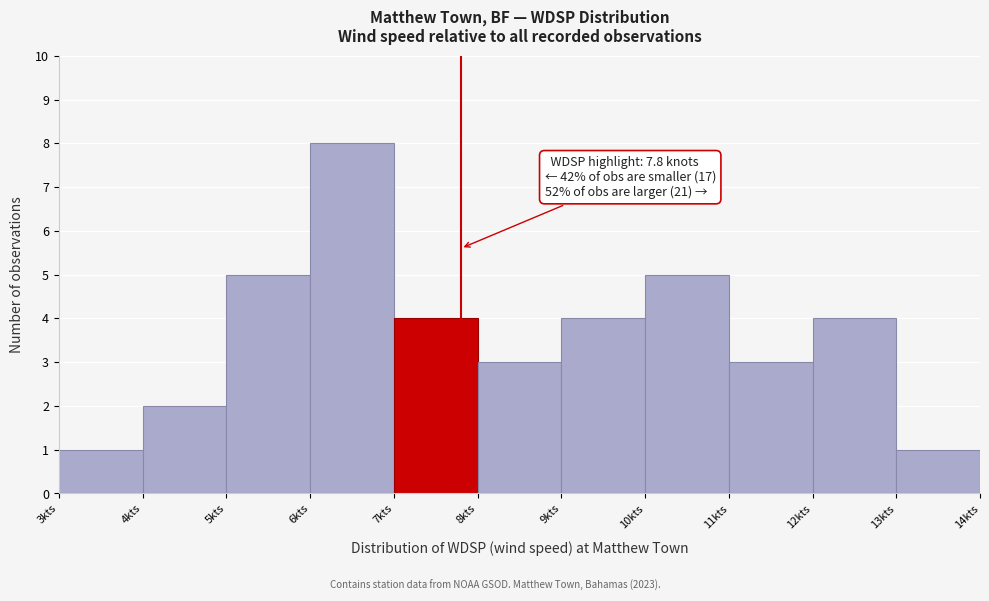

Over which range of the x-axis is the bar tallest?

6 to 7